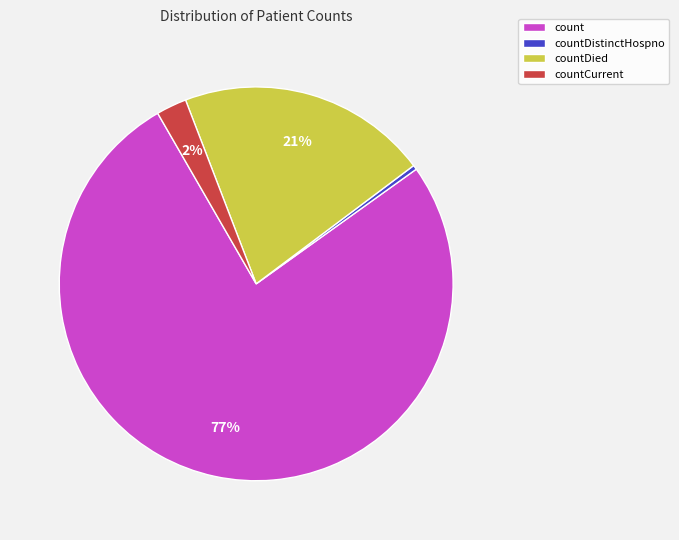

To the nearest percent, what is the combined percentage of count and countCurrent?

79%